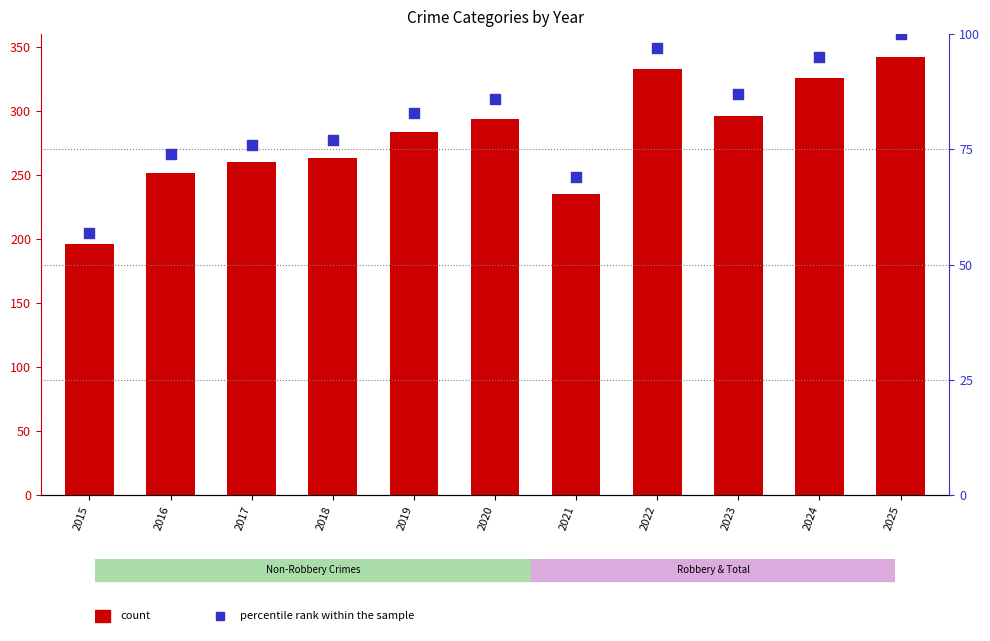

At how many categories does at least one series exceed 319?

3